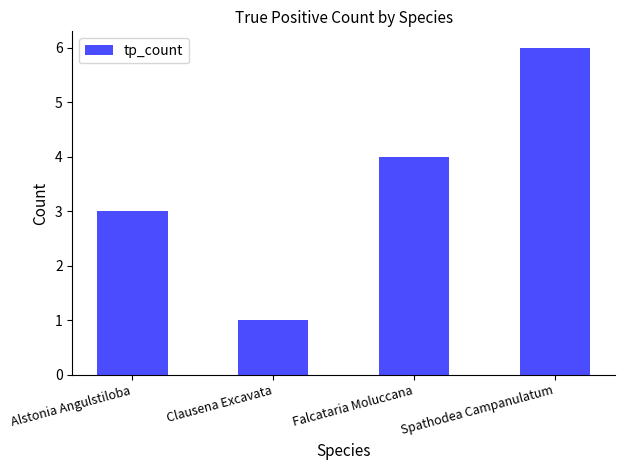

What is the sum of the values at Falcataria Moluccana and Clausena Excavata?

5